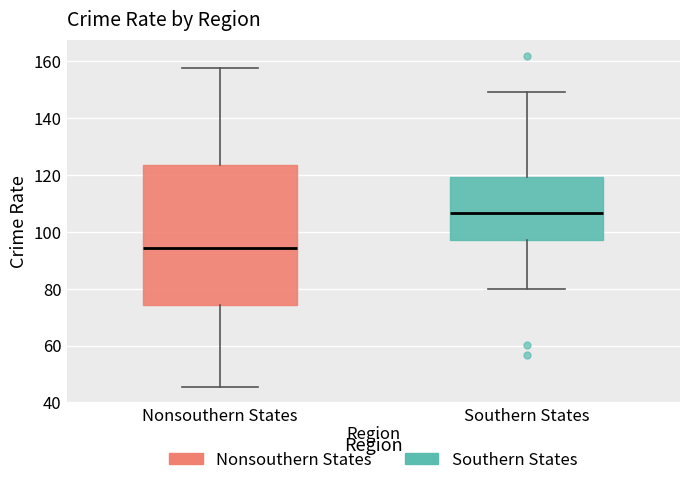

Reading left to right, read every box against the y-axis: the position of its median line, the range the box covers, and the ends of its whiskers. The values are not printed on the chart, so give them approximately, as read against the axis.

Nonsouthern States: median 94, box 74 to 124, whiskers 46 to 158
Southern States: median 106, box 98 to 120, whiskers 80 to 150